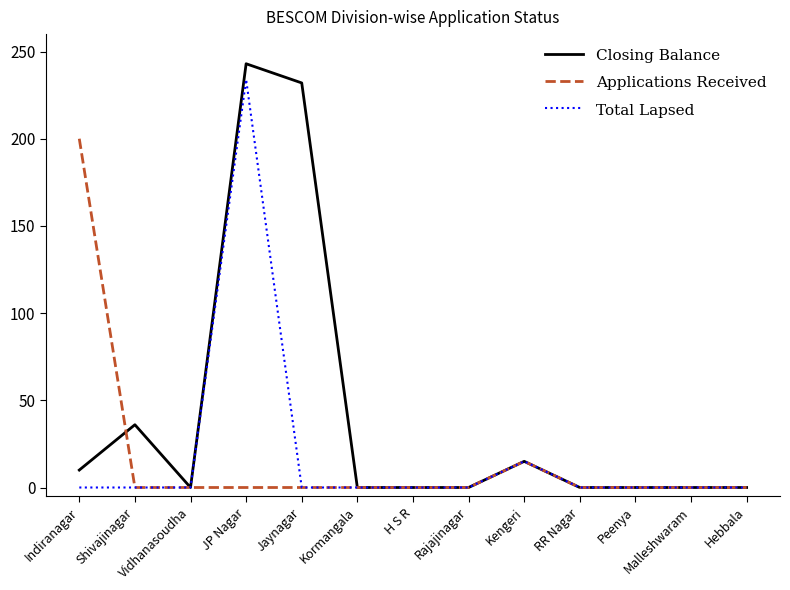

At which label is Total Lapsed closest to 117?

Kengeri